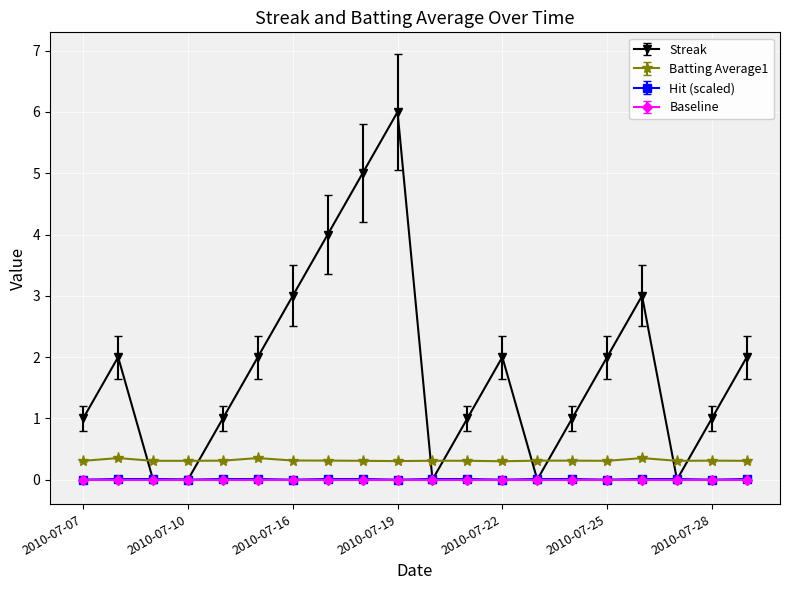

True or false: Batting Average1 has more than 1 interior local peaks.

True